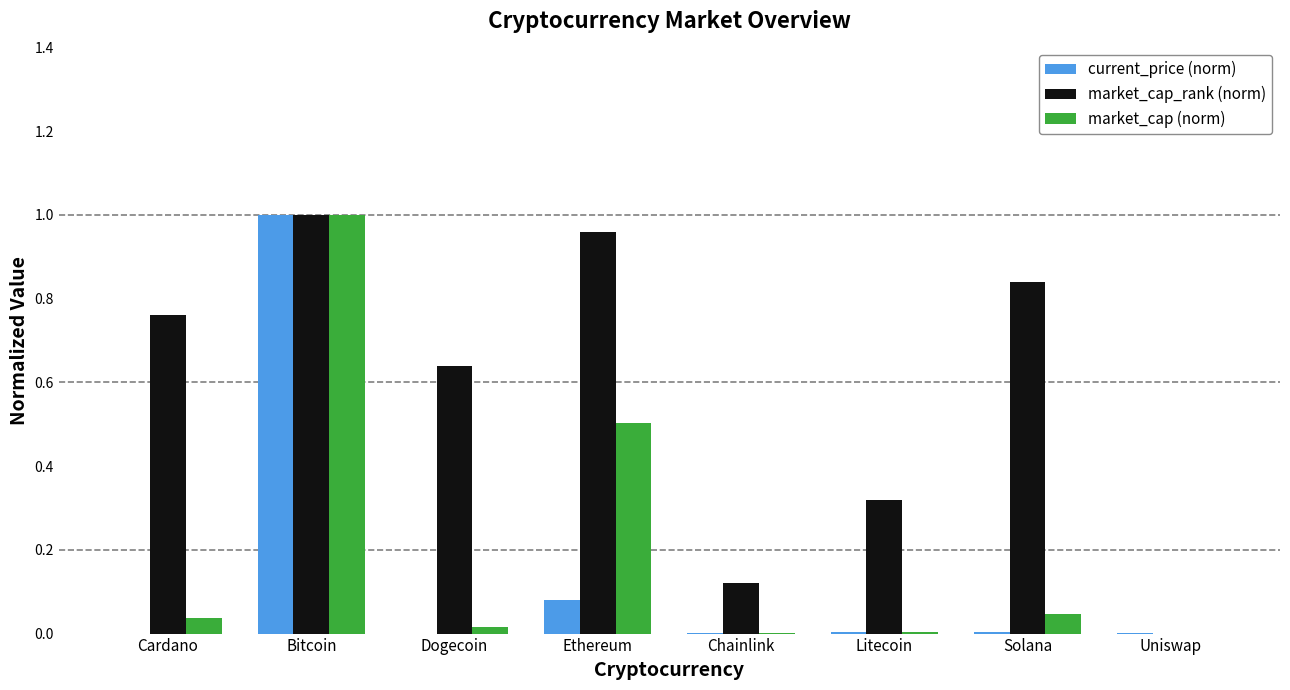

Which series has the largest total across all categories?

market_cap_rank (norm)